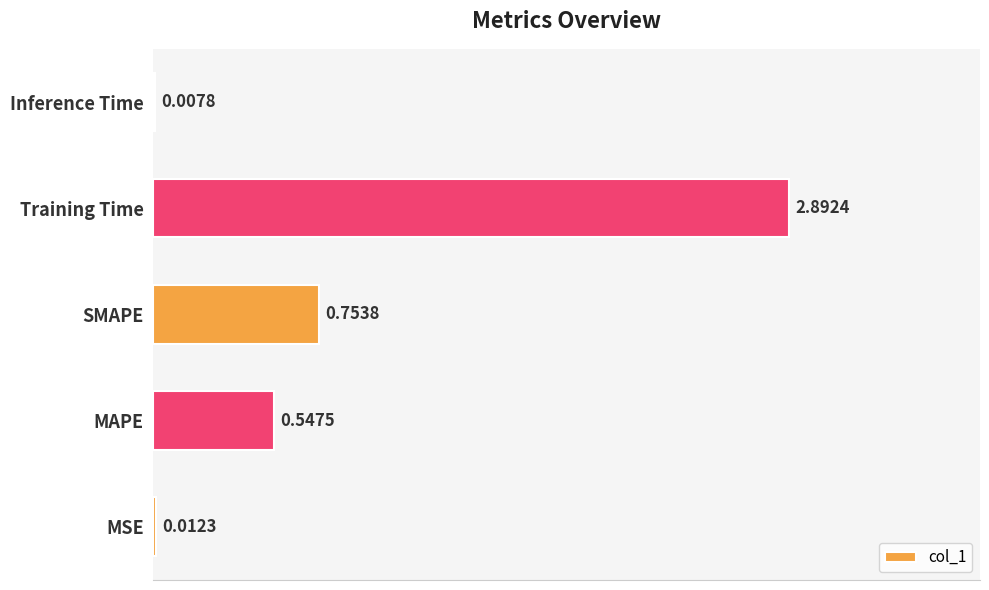

Are the bars horizontal?

Yes